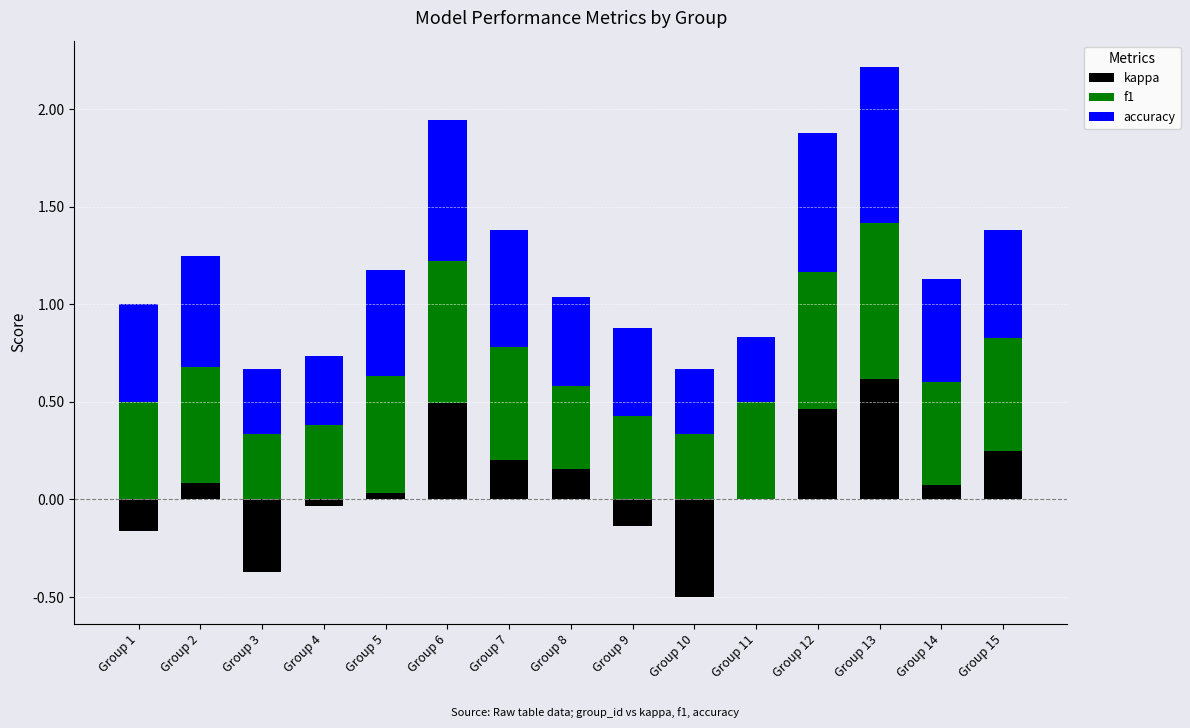

The value of accuracy at Group 14 is 0.5. True or false?

True